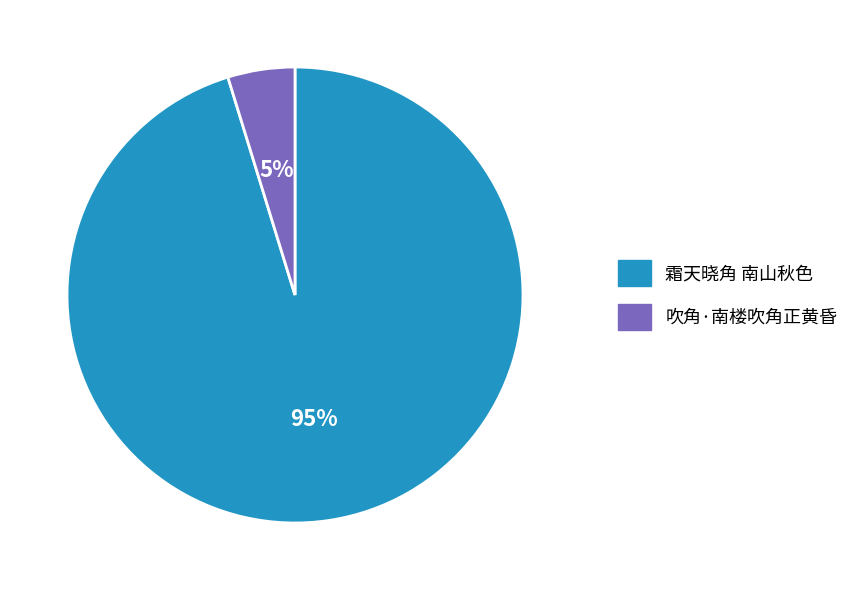

What is the largest slice in the pie chart?

霜天晓角 南山秋色